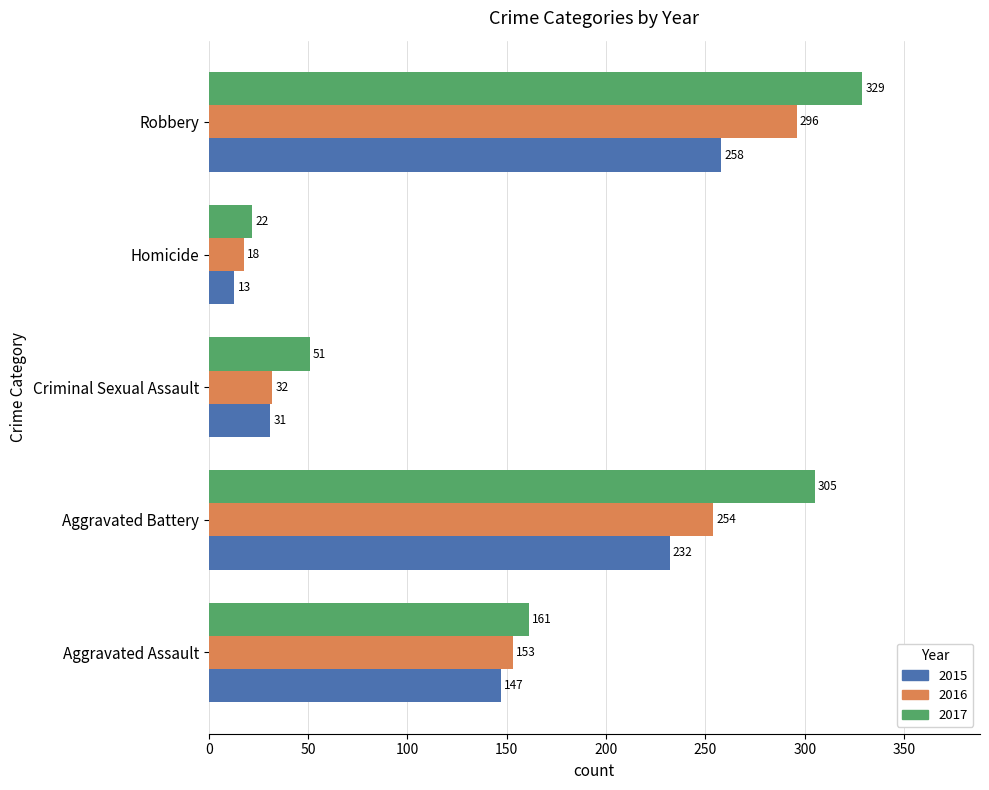

How many values in the 2015 series are below 147?

2